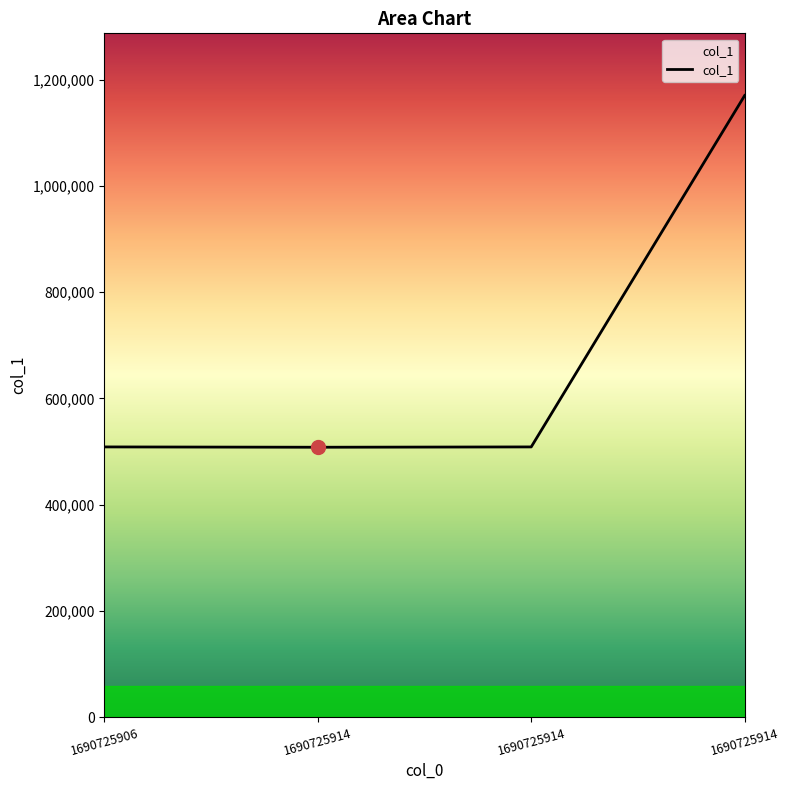

Does the chart have visible grid lines?

No